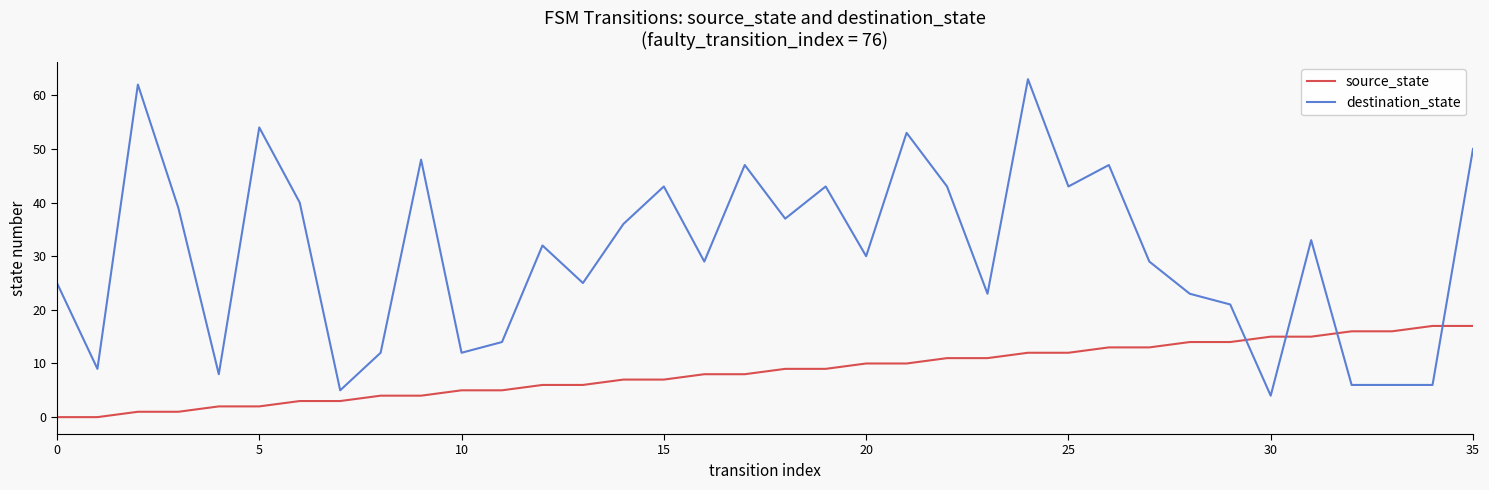

List the series in order of their peak value, highest first.

destination_state, source_state